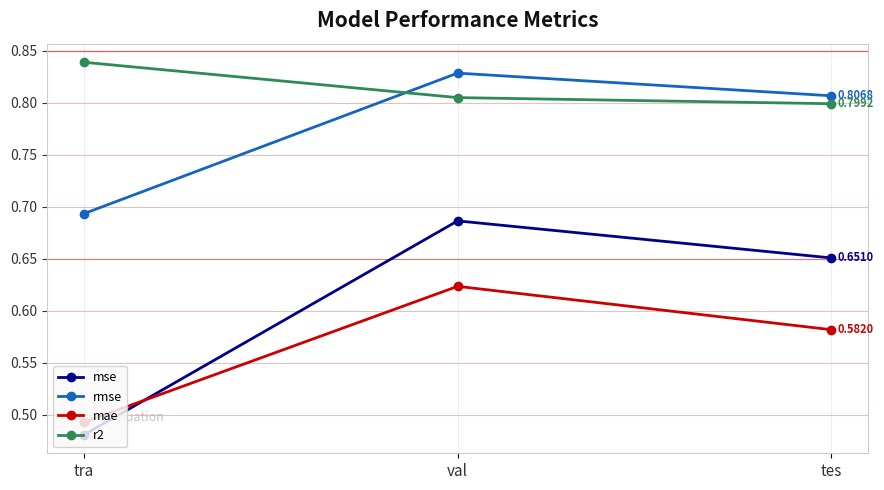

Where is mse nearest to the value 0?

tra